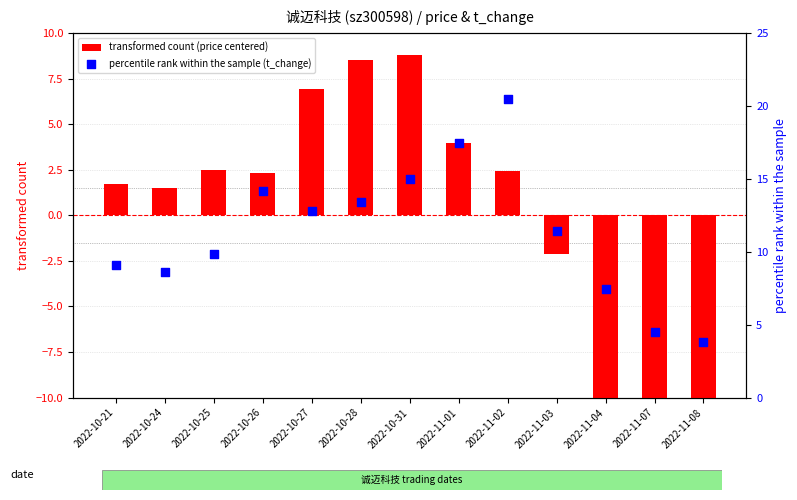

Is the value of transformed count (price centered) at 2022-10-25 greater than the value of percentile rank within the sample (t_change) at 2022-10-27?

No